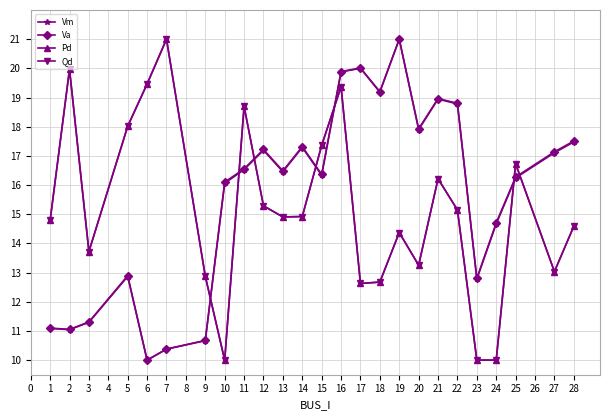

Does the chart have visible grid lines?

Yes